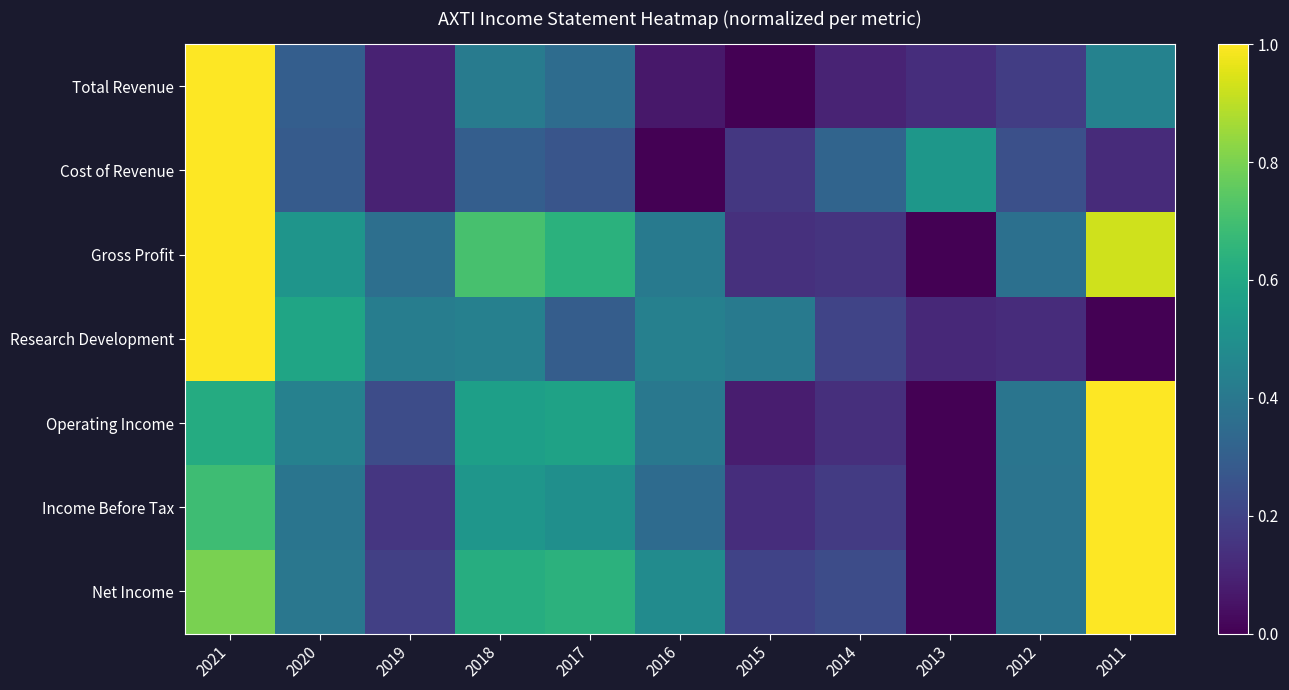

What is the spread (max minus min) of values at 2011?

1.0